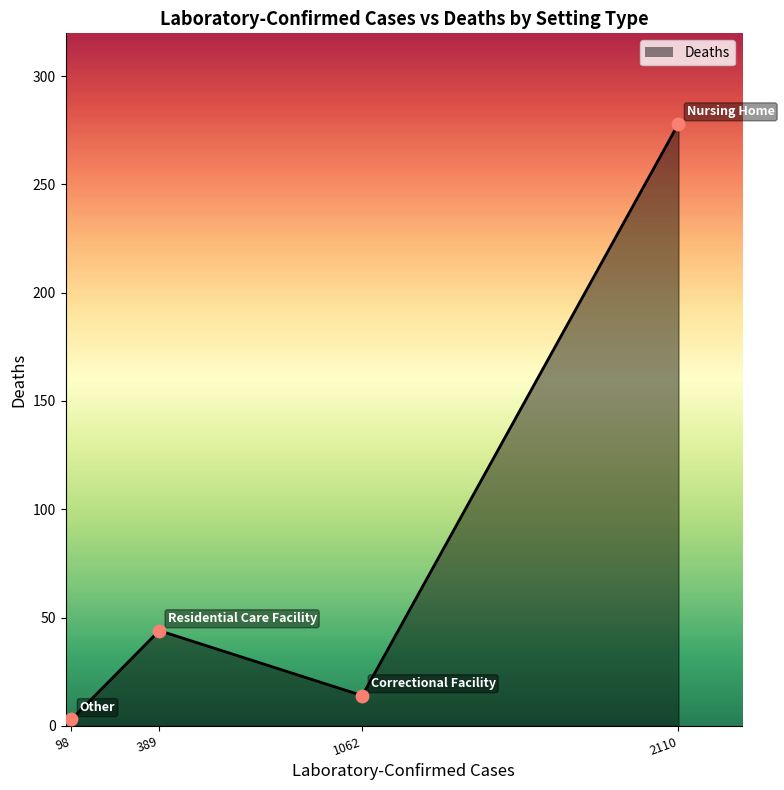

What is the change in value from Residential Care Facility to Correctional Facility?

-30